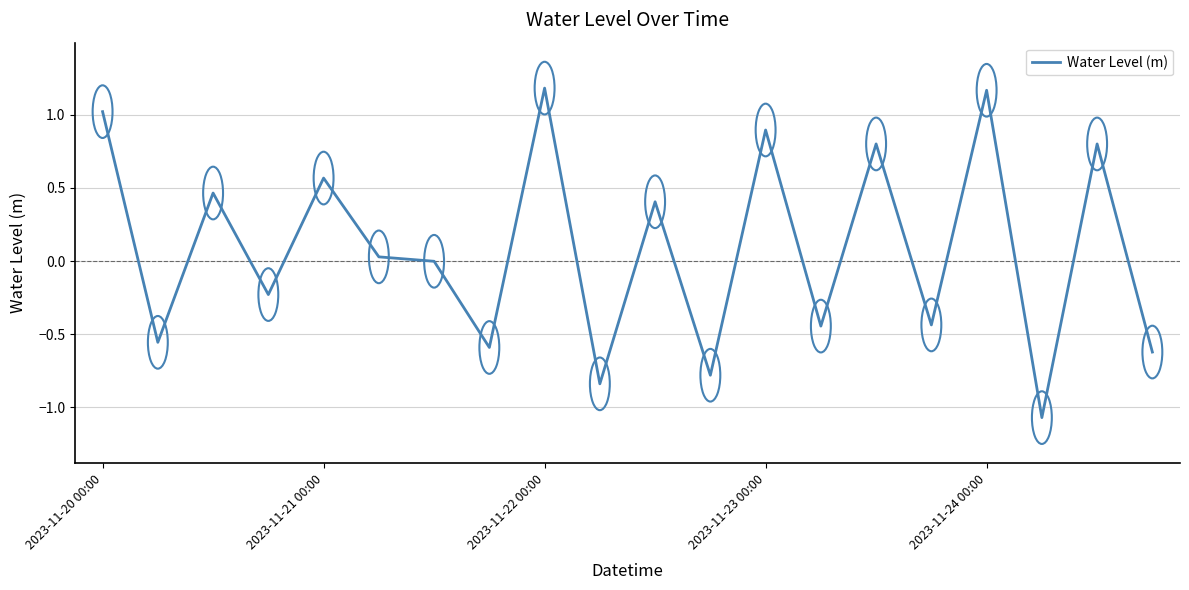

At which label does the data first exceed 0?

2023-11-20 00:00